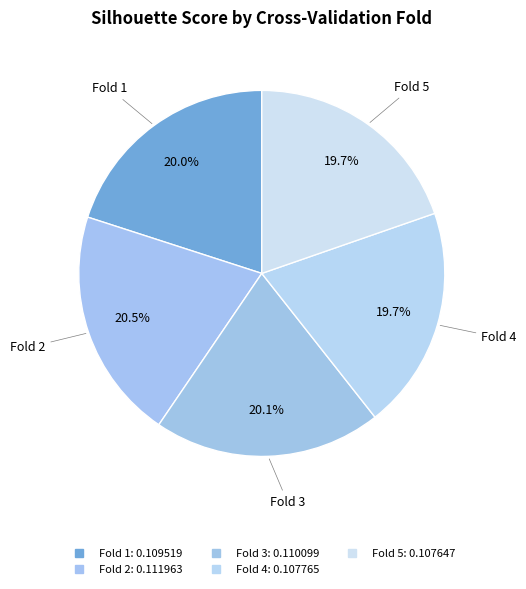

How many slices are in this pie chart?

5